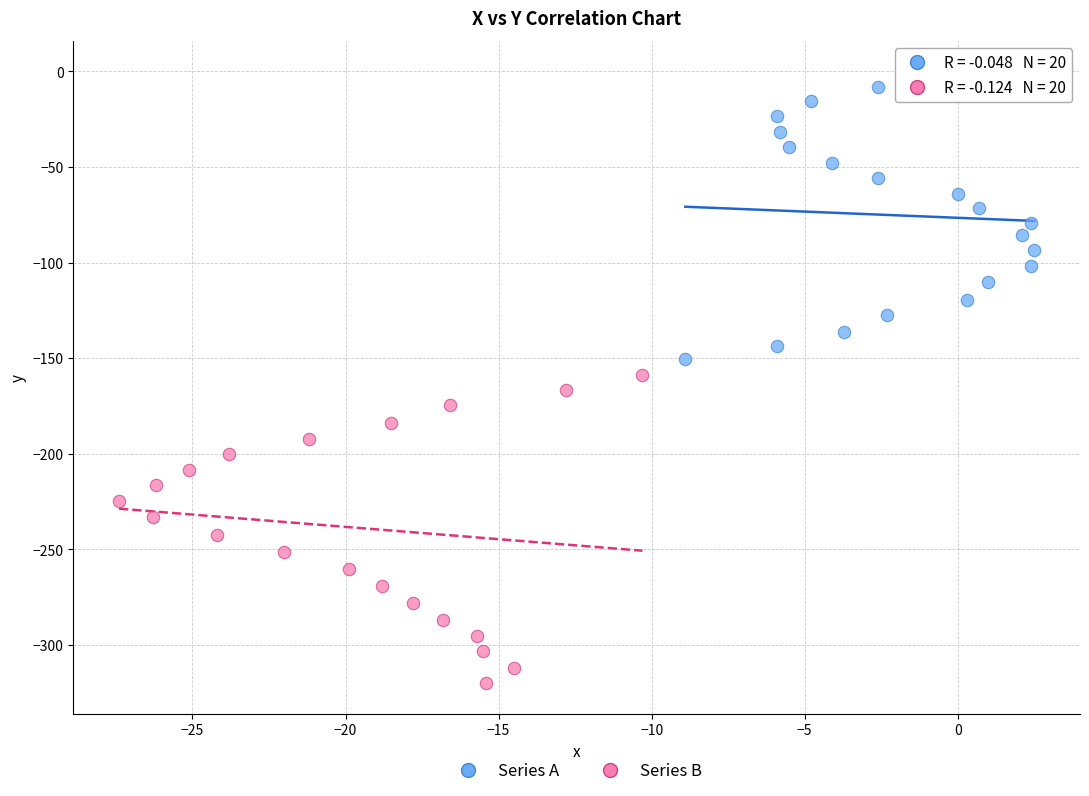

Which series contains the lowest Y value?

Series B